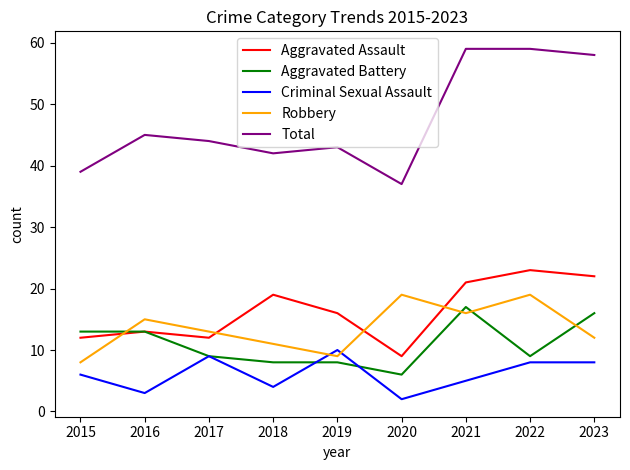

How many categories are shown in the chart?

9